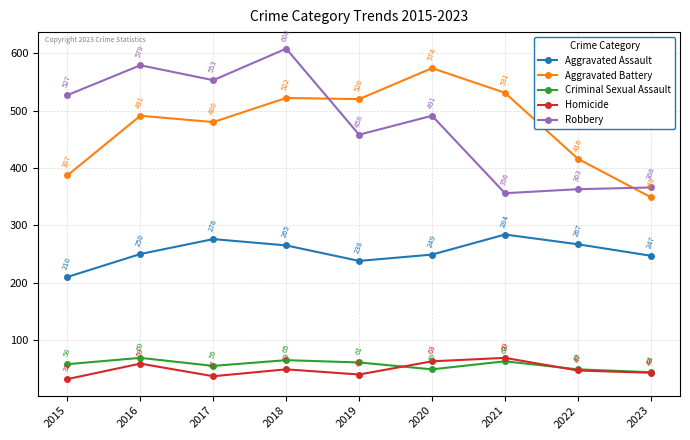

How many distinct data groups are displayed?

5